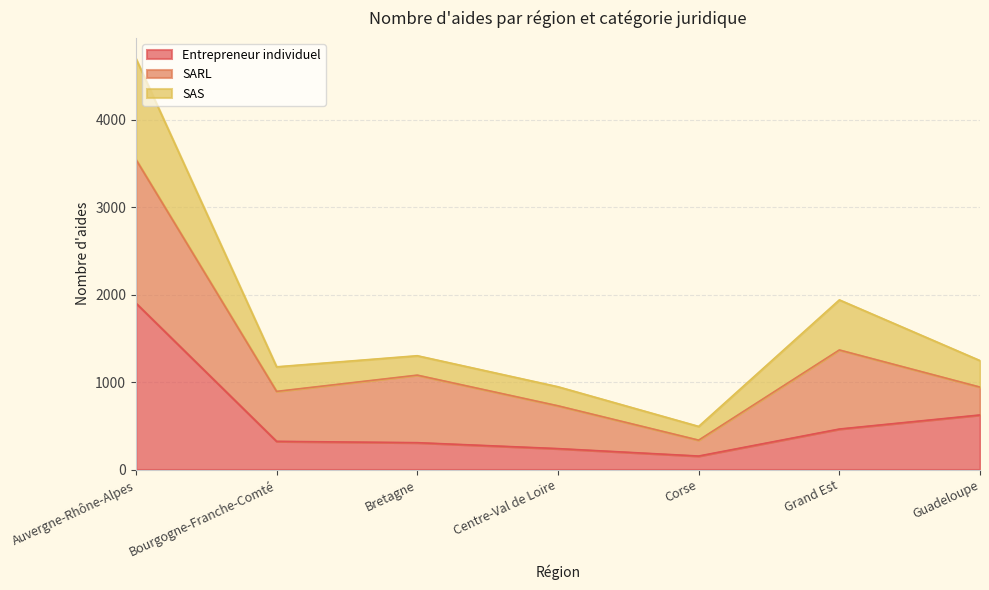

What is the average value of the Entrepreneur individuel series?

573